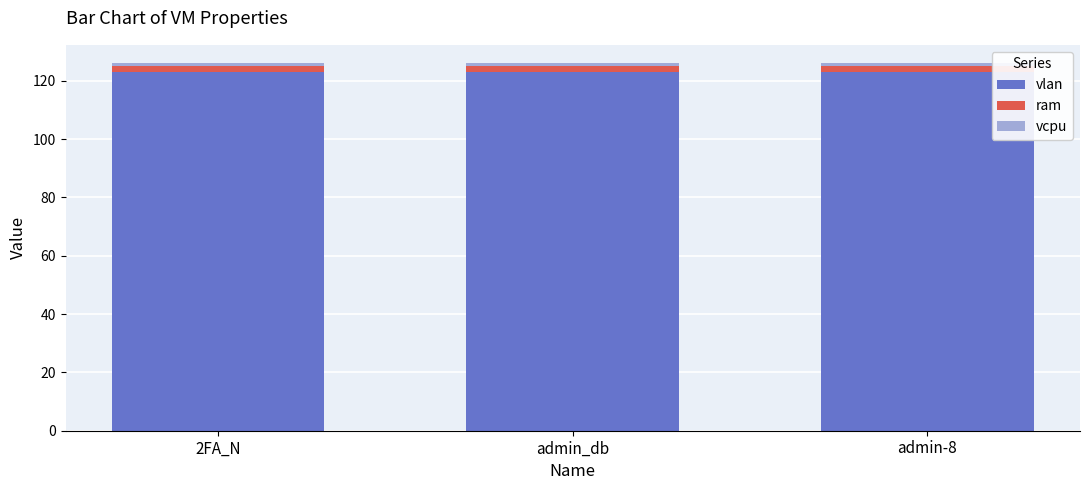

What is the highest value of the vlan series?

123